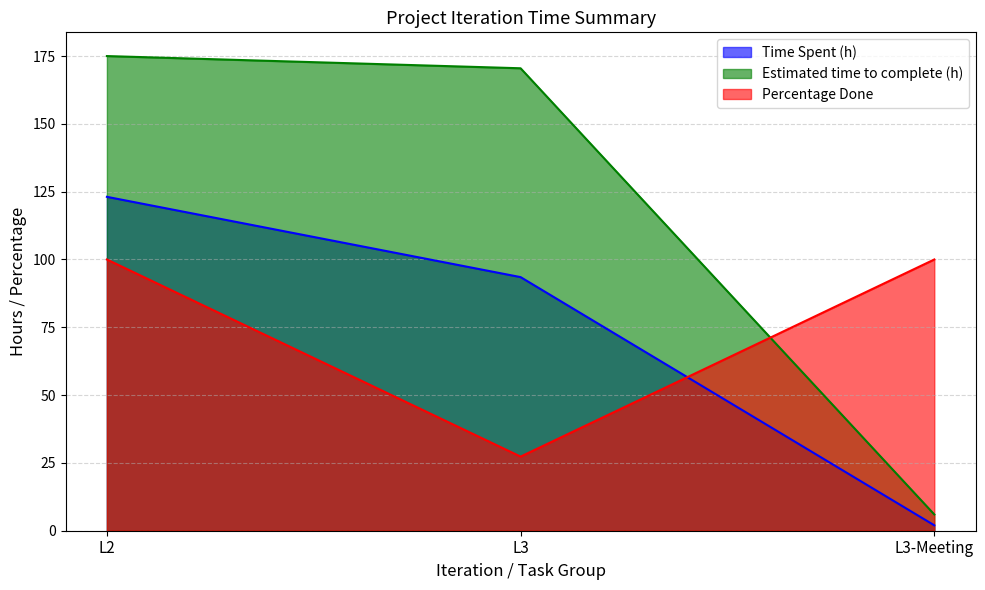

Which category has the lowest value across all series?

L3-Meeting